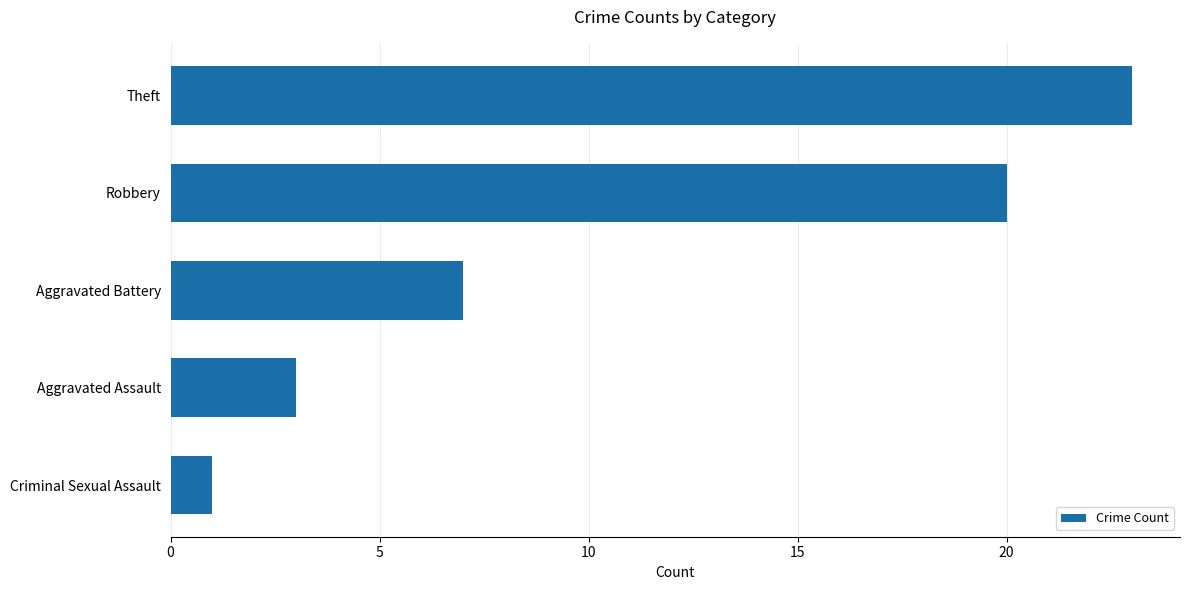

True or false: the data shows 1 at Criminal Sexual Assault.

True